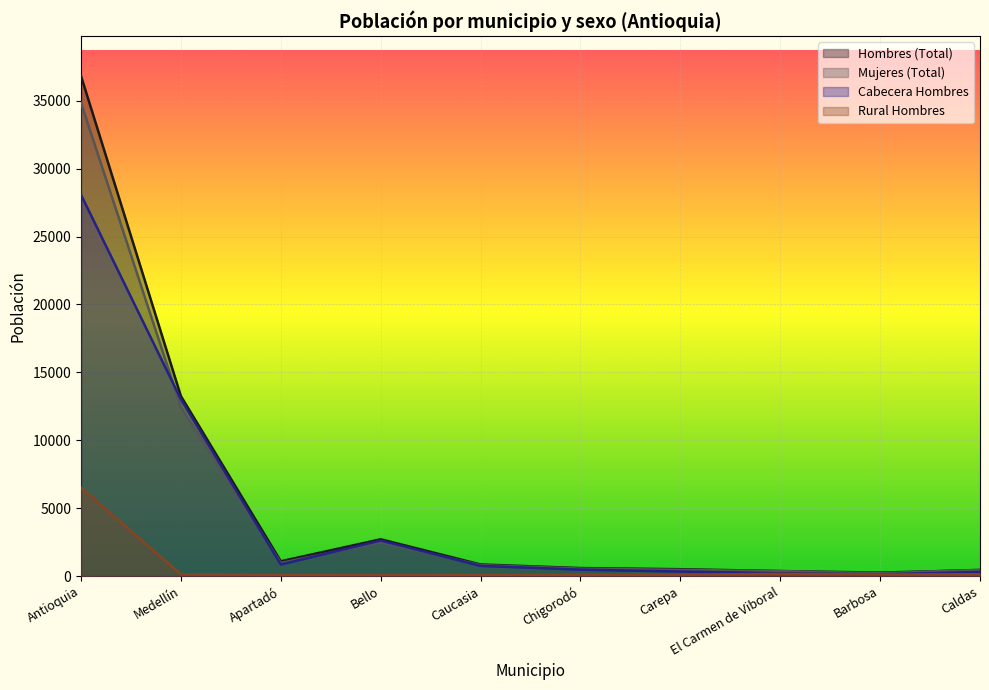

Reading left to right, extract all data points from this chart.

Hombres (Total): Antioquia=36825	Medellín=13247	Apartadó=1087	Bello=2706	Caucasia=852	Chigorodó=587	Carepa=502	El Carmen de Viboral=366	Barbosa=250	Caldas=444
Mujeres (Total): Antioquia=34849	Medellín=12434	Apartadó=961	Bello=2482	Caucasia=801	Chigorodó=545	Carepa=456	El Carmen de Viboral=364	Barbosa=214	Caldas=457
Cabecera Hombres: Antioquia=28076	Medellín=13016	Apartadó=850	Bello=2613	Caucasia=747	Chigorodó=472	Carepa=332	El Carmen de Viboral=199	Barbosa=120	Caldas=300
Rural Hombres: Antioquia=6503	Medellín=128	Apartadó=75	Bello=57	Caucasia=73	Chigorodó=98	Carepa=97	El Carmen de Viboral=164	Barbosa=110	Caldas=132